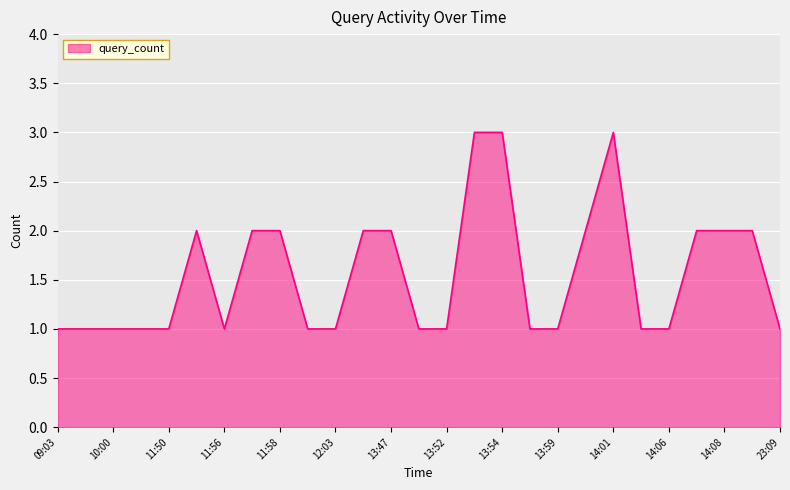

What is the difference between the maximum and minimum values?

2